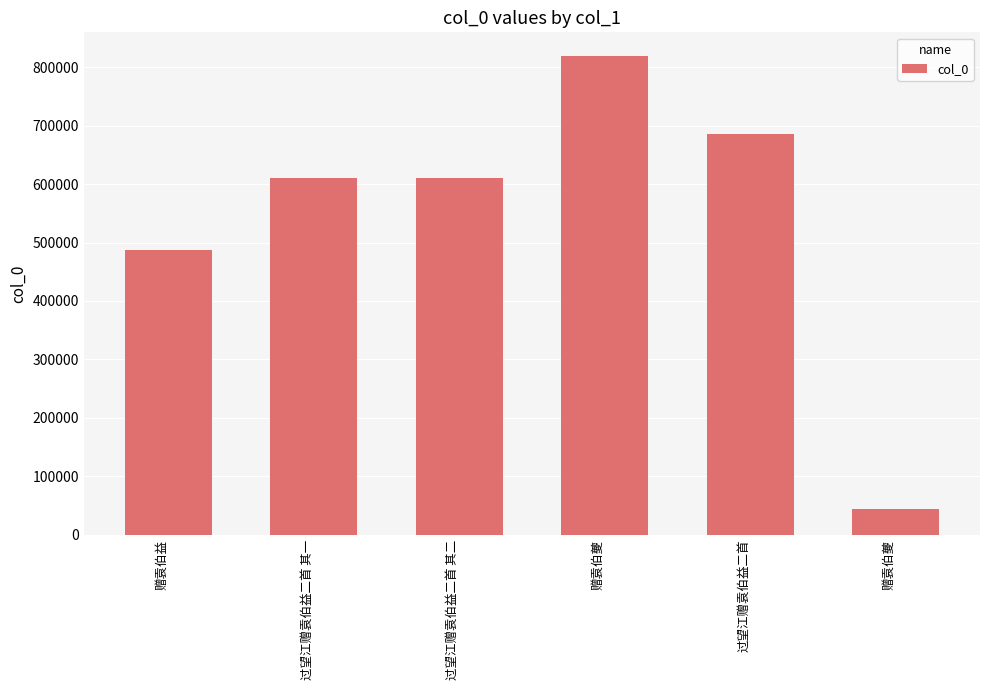

At which category does the chart reach its minimum across all series?

赠袁伯夔